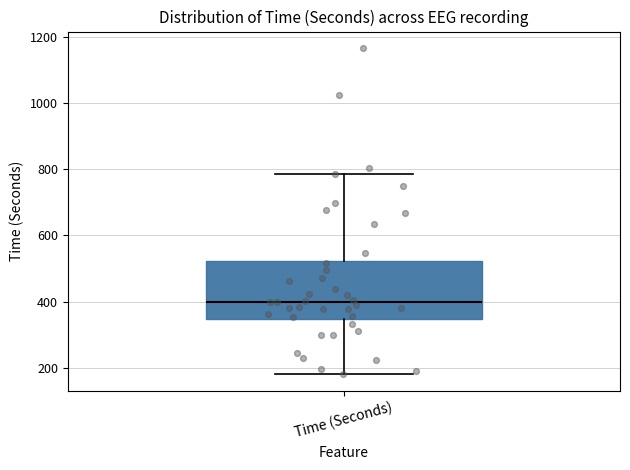

Where does the upper whisker of the box for Time (Seconds) end on the y-axis? The values are not printed on the chart, so give them approximately, as read against the axis.

780